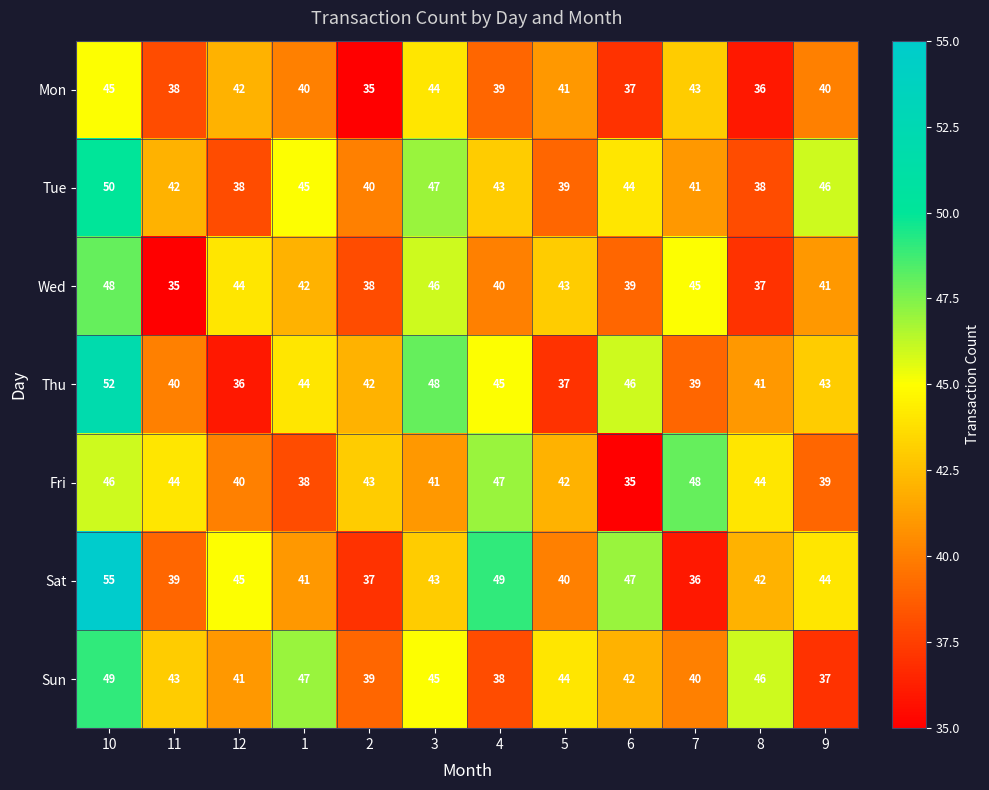

Rank the series at 1 from lowest to highest value.

Fri, Mon, Sat, Wed, Thu, Tue, Sun